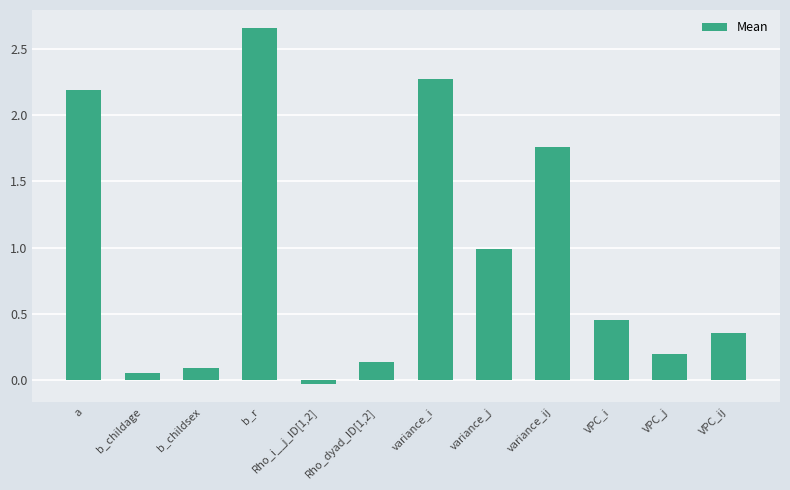

Is it true that the value at b_childsex is 0.1?

True